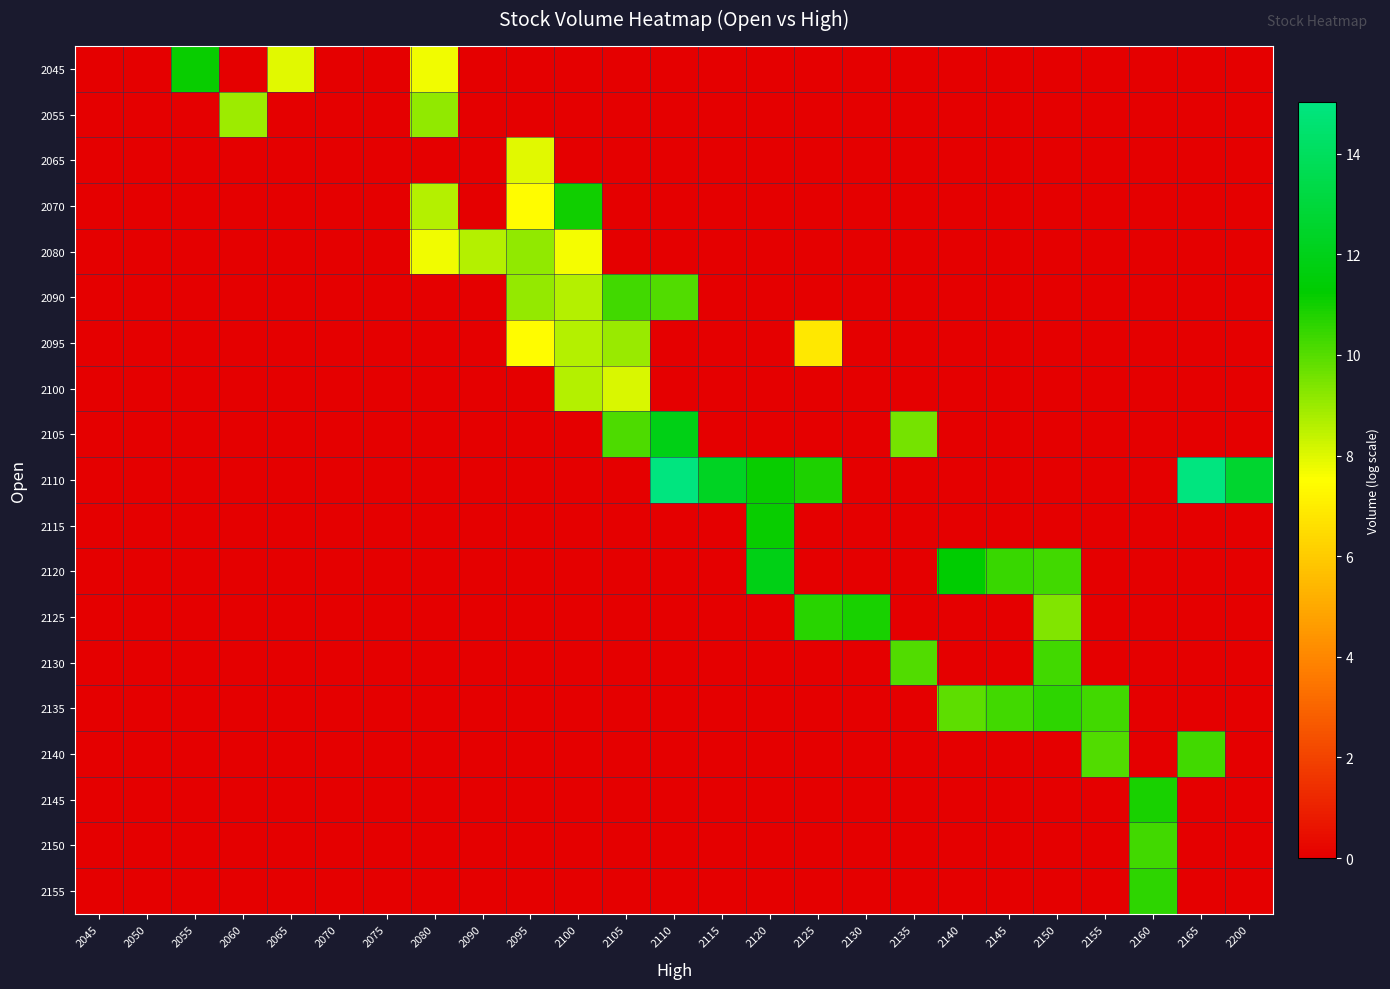

Which has a higher value, 2145 or 2140?

2145